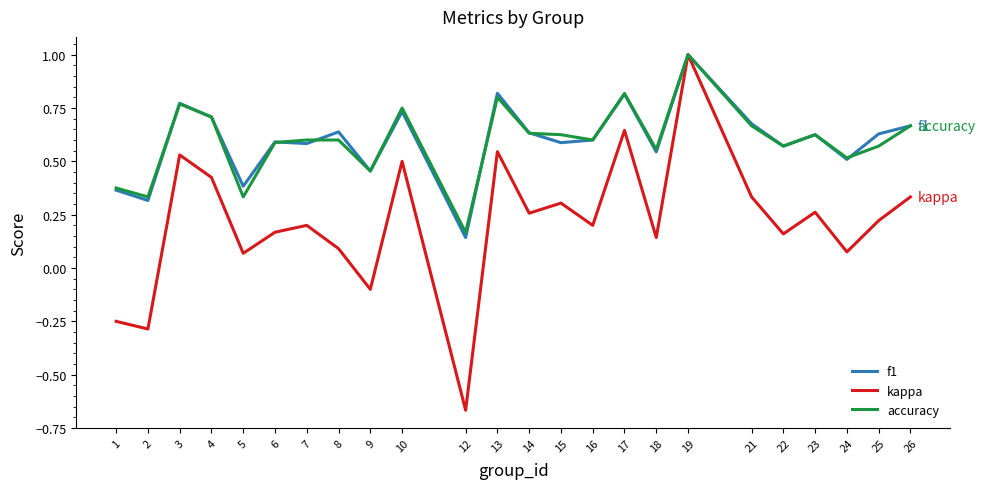

At which label does f1 reach its peak?

19